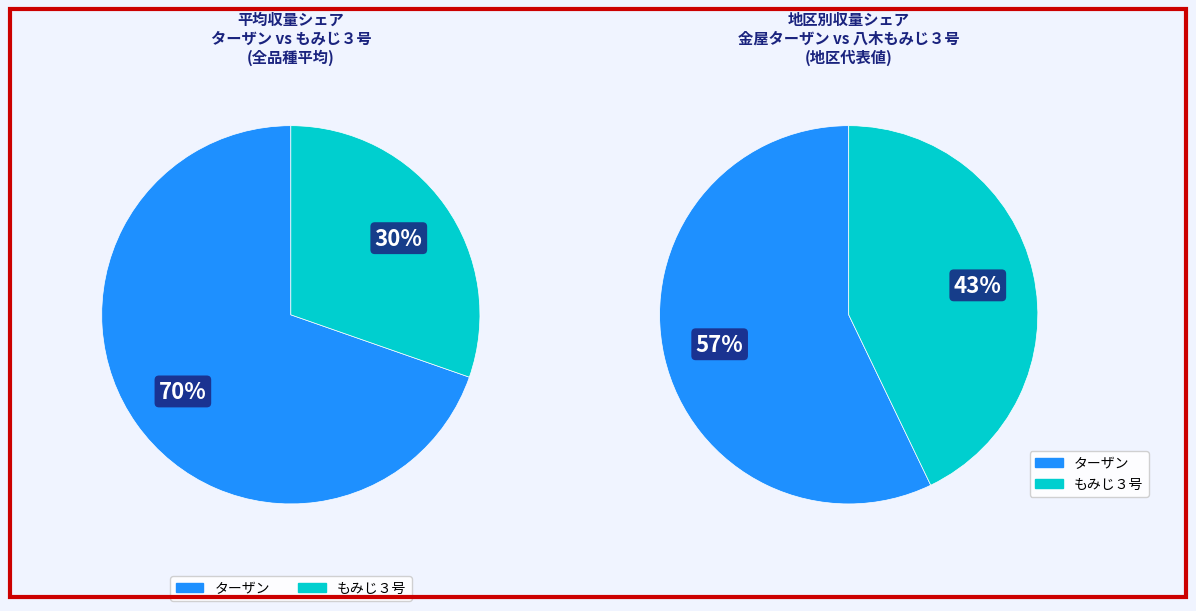

Is it true that ターザン is 70% of the pie?

True